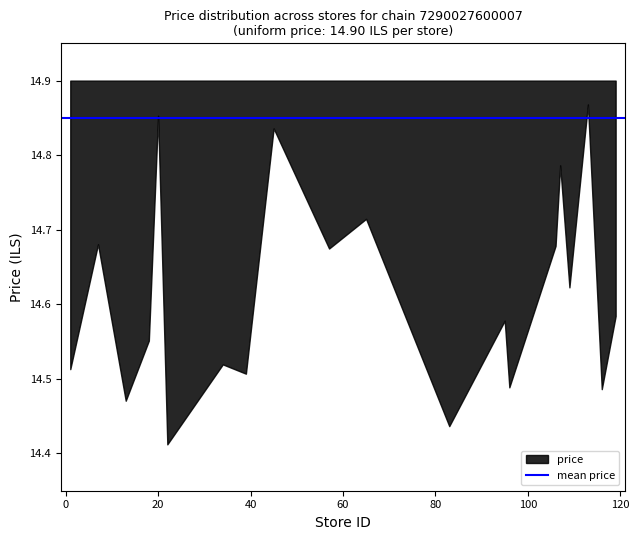

What is the value of the store_id point at the 11th from the left?

65.0